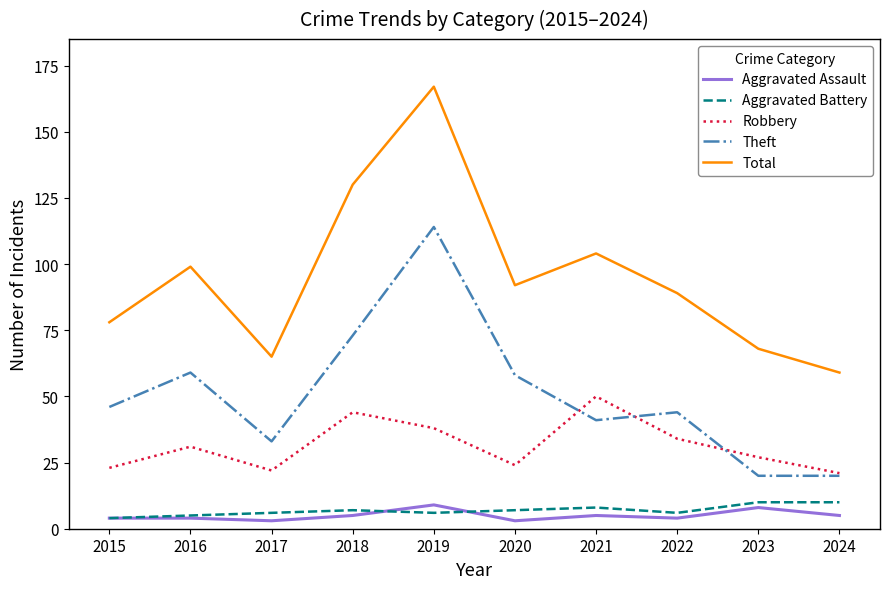

At how many categories does at least one series exceed 30?

10